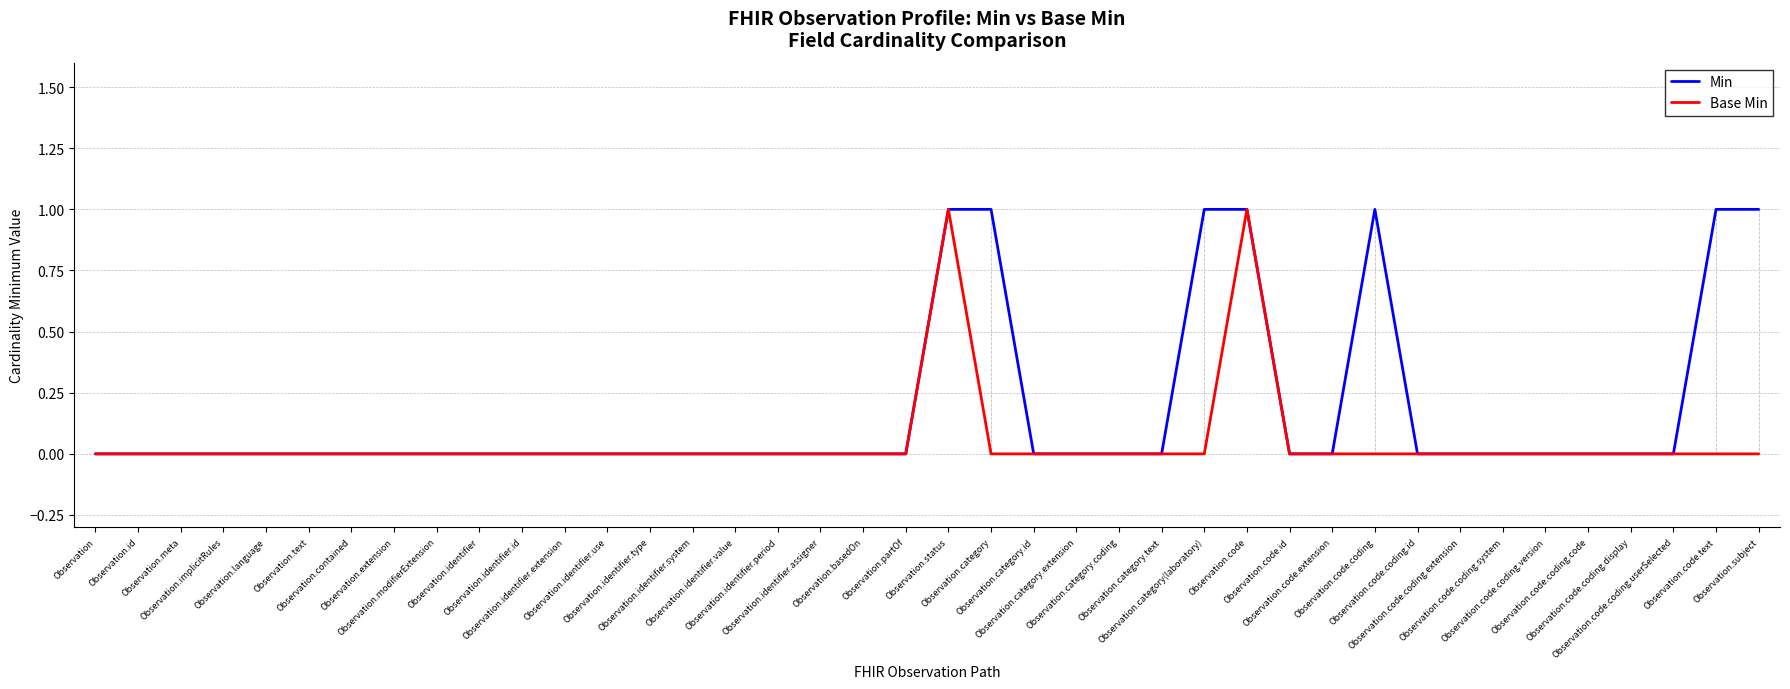

Which series has the largest total across all categories?

Min